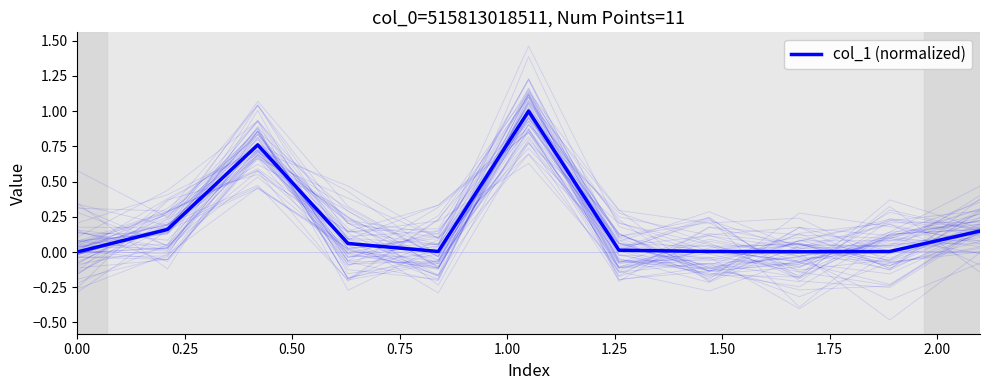

Which has a higher value, 1.25 or 0.75?

1.25